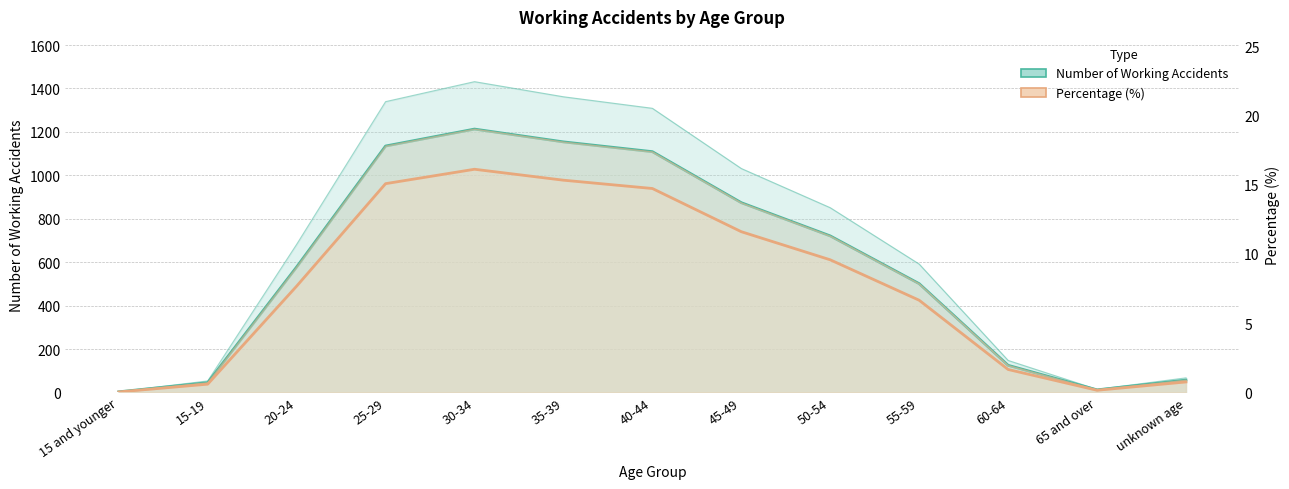

Between 20-24 and 35-39, which is larger?

35-39